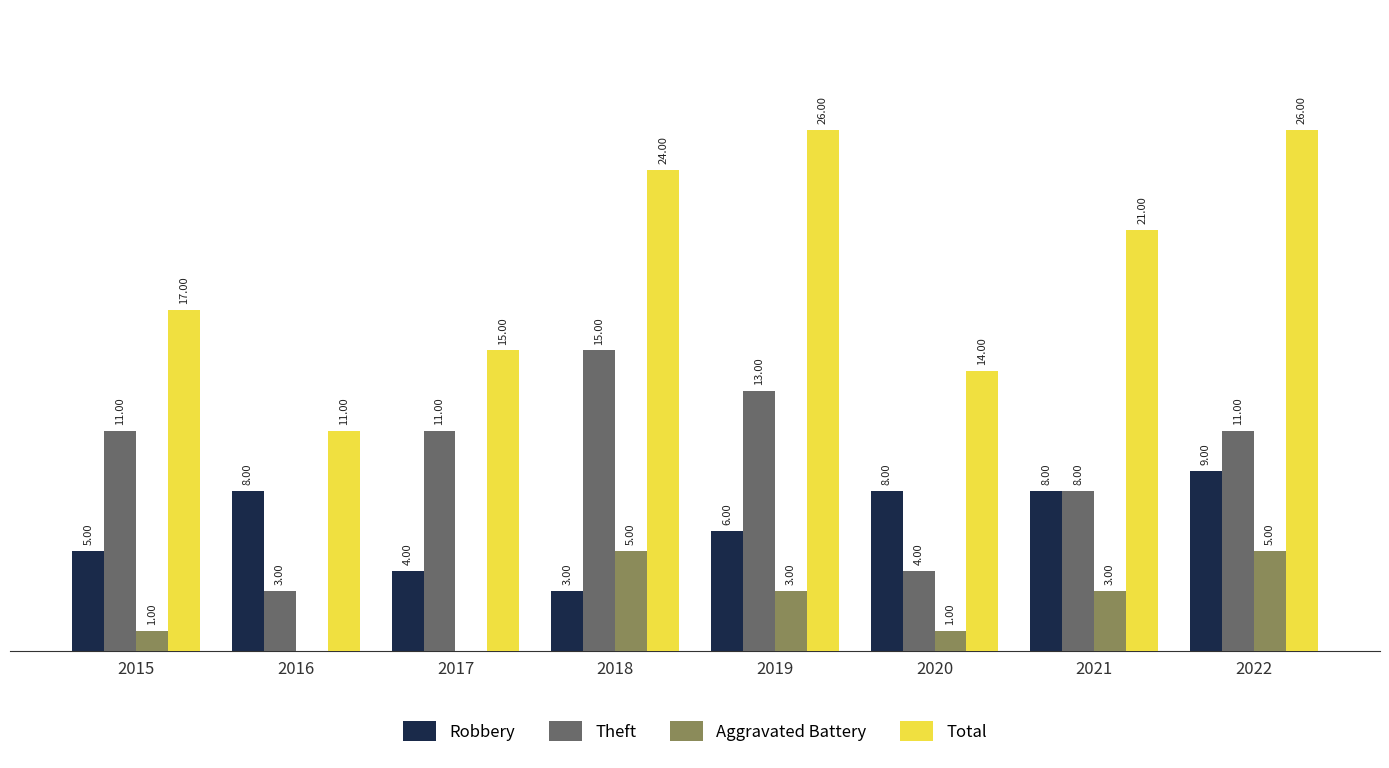

Which series has the largest total across all categories?

Total